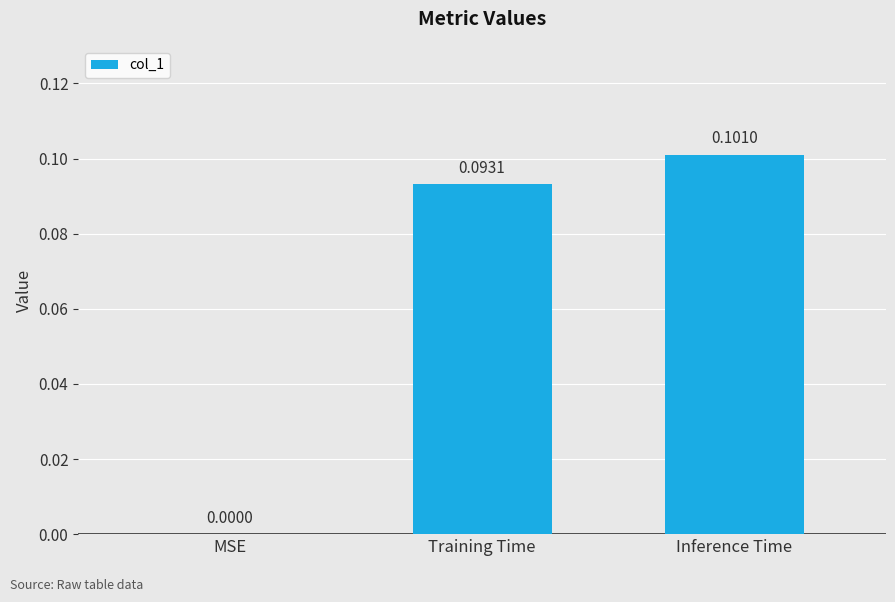

At which label is the value closest to 0?

MSE